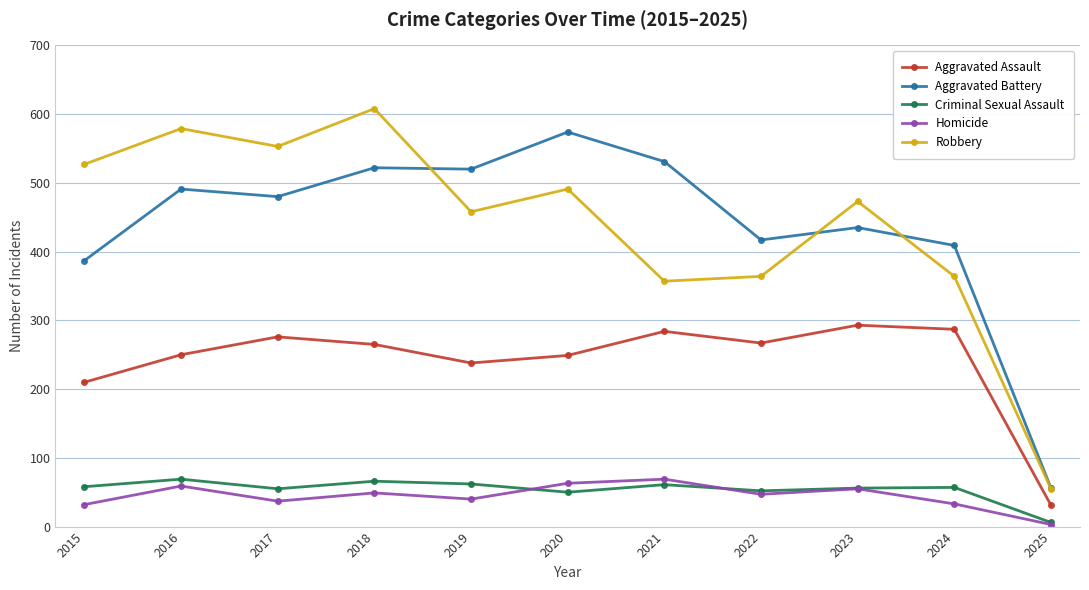

True or false: Aggravated Battery has more than 1 points higher than both neighbors.

True